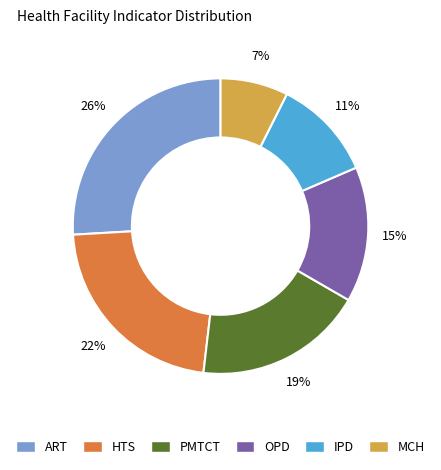

Is it true that IPD is 17% of the pie?

False